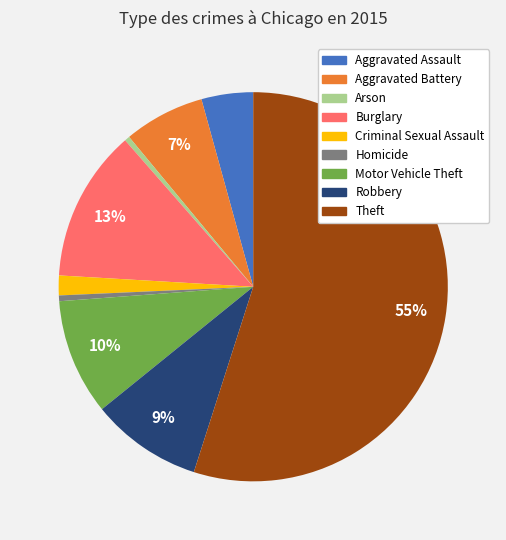

To the nearest percent, what is the difference between the Robbery and Aggravated Assault slice percentages?

5%